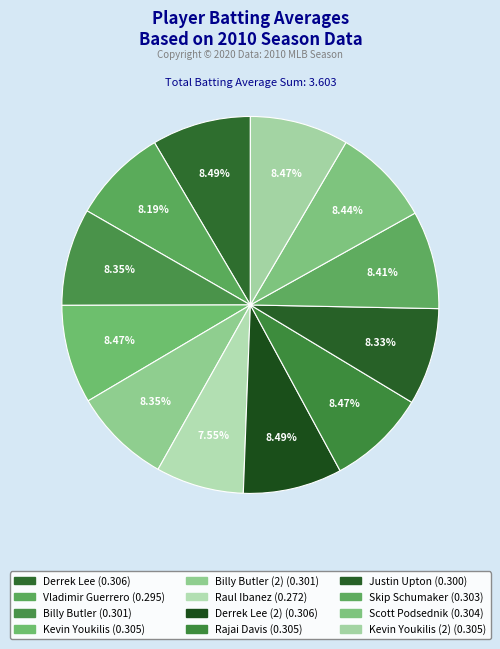

Count the number of slices in the pie.

12